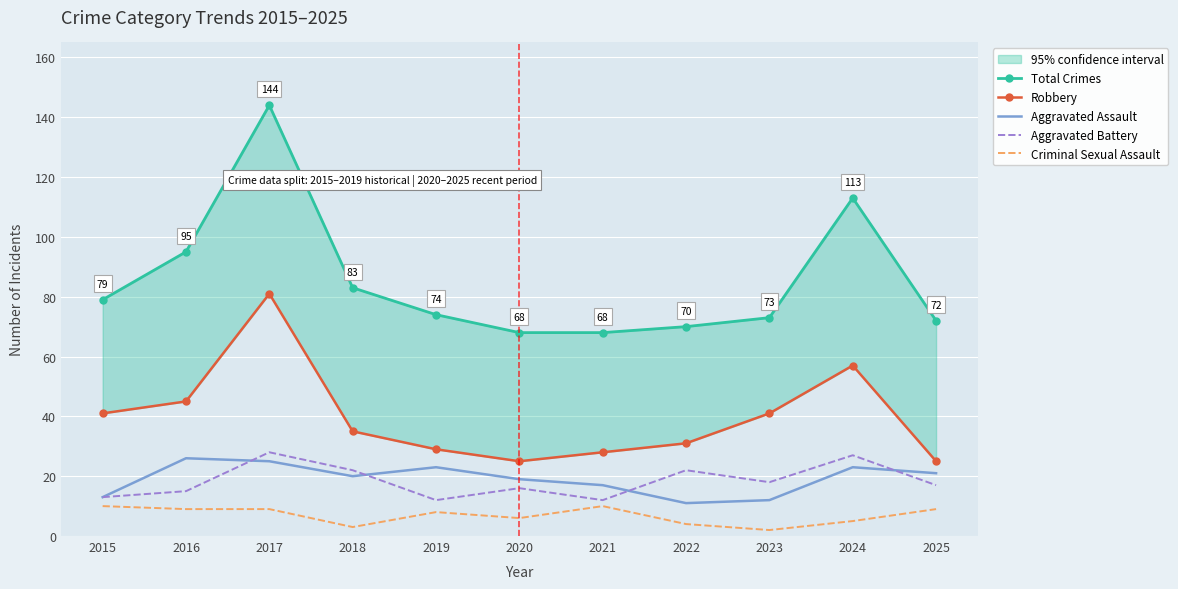

Where does the Total Crimes series first go above 74?

2015